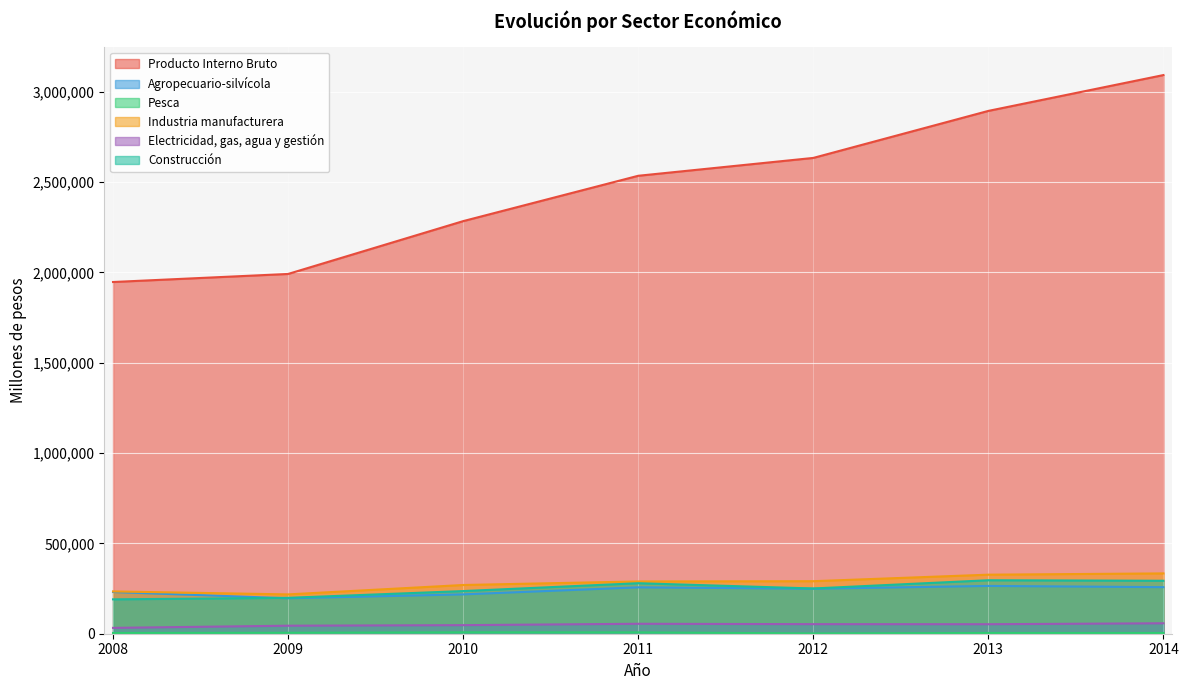

At 2012, list the series in order from smallest to largest.

Pesca, Electricidad, gas, agua y gestión, Agropecuario-silvícola, Construcción, Industria manufacturera, Producto Interno Bruto